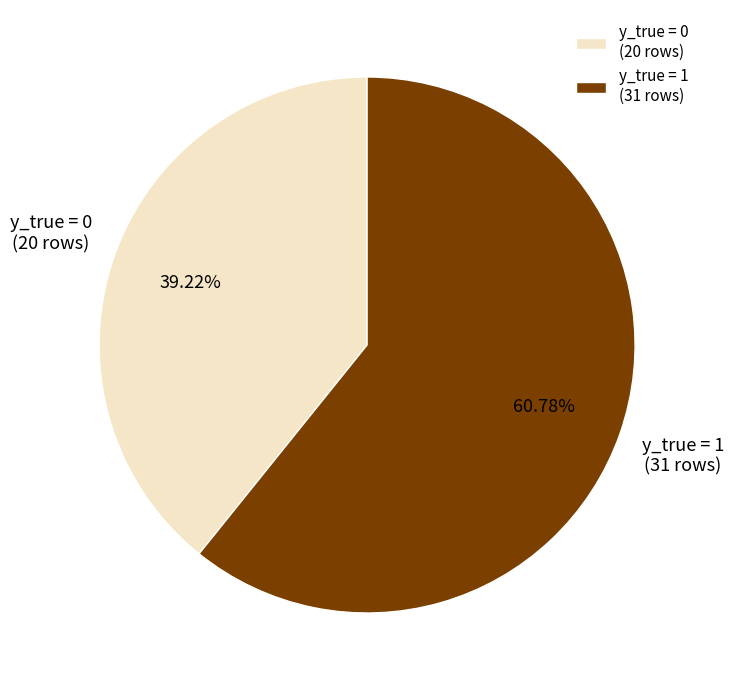

How much of the chart is everything except y_true = 1?

39.2%